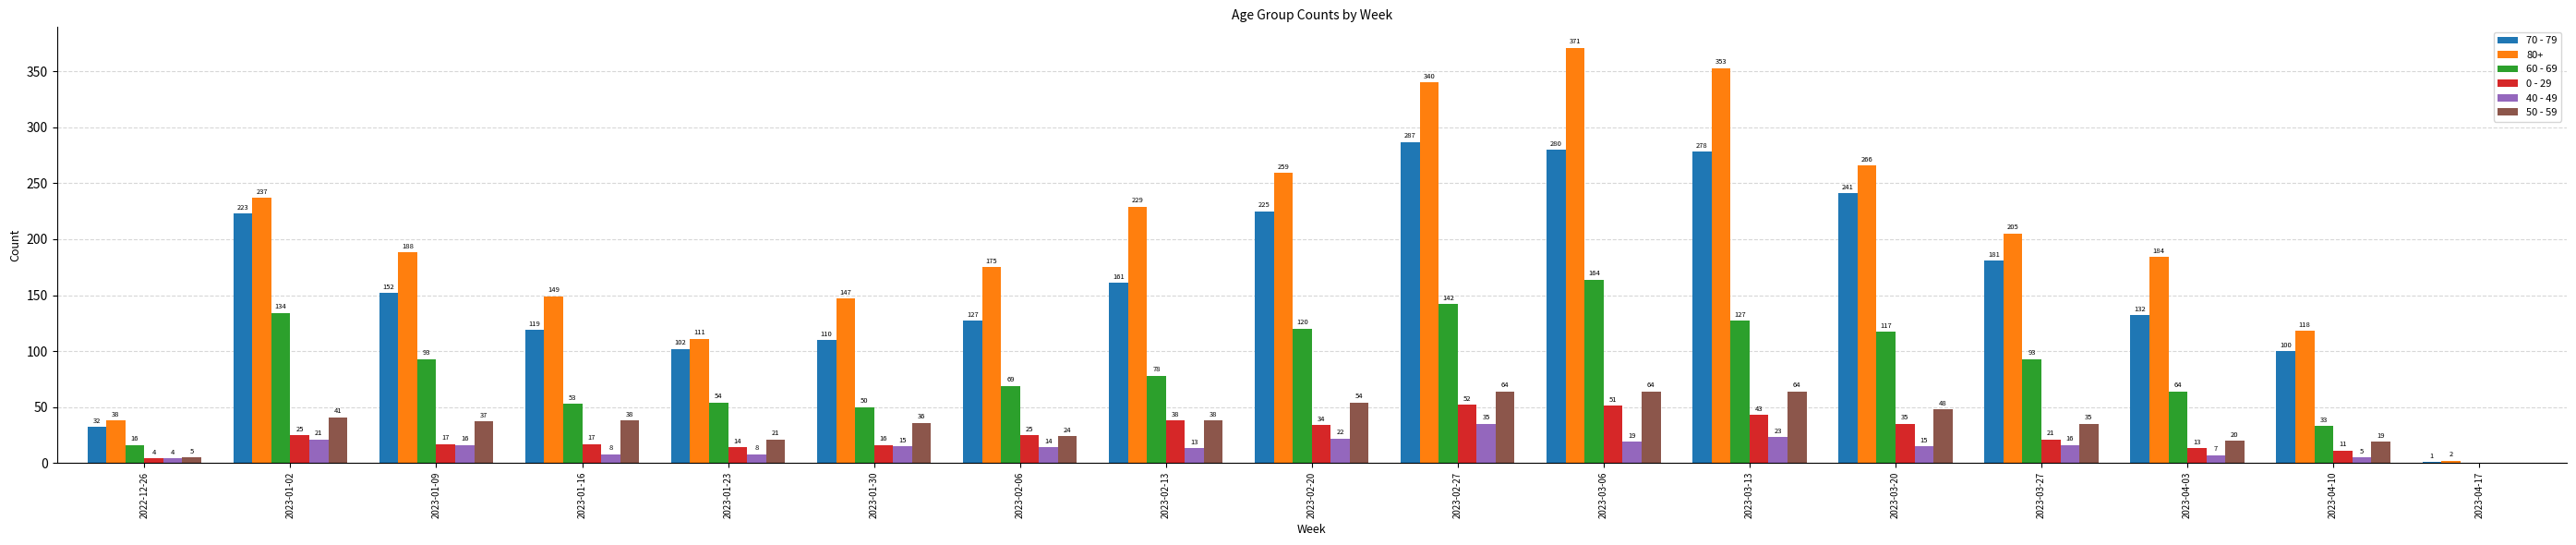

Which series has the largest total across all categories?

80+